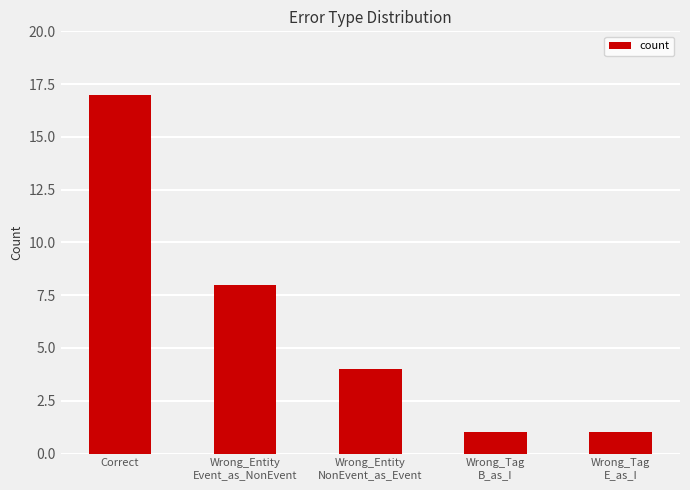

What is the approximate value at Correct, to the nearest 5?

15